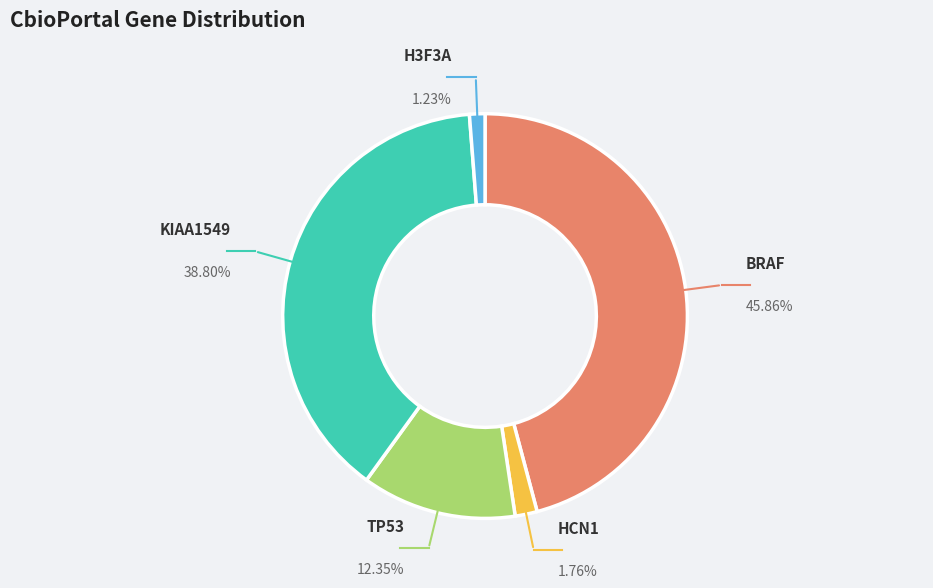

To the nearest percent, what portion does KIAA1549 represent?

39%